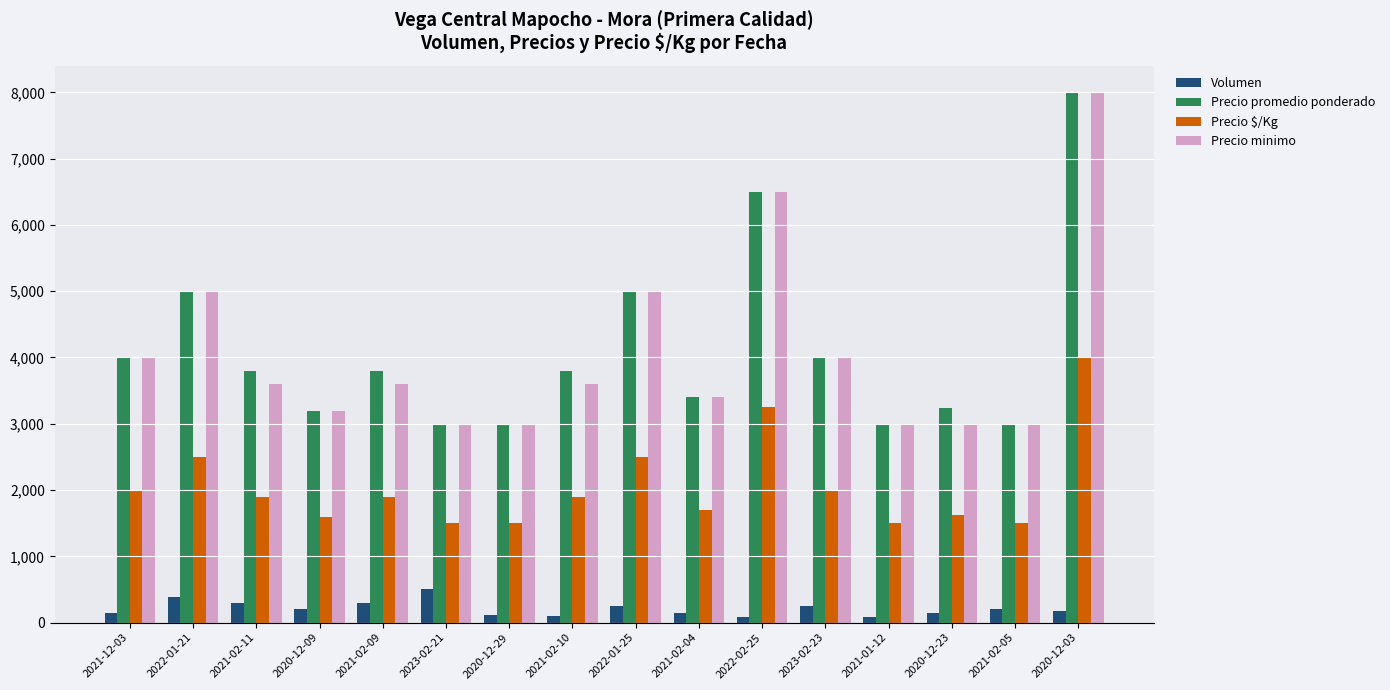

What is the label of the 10th bar from the right?

2020-12-29